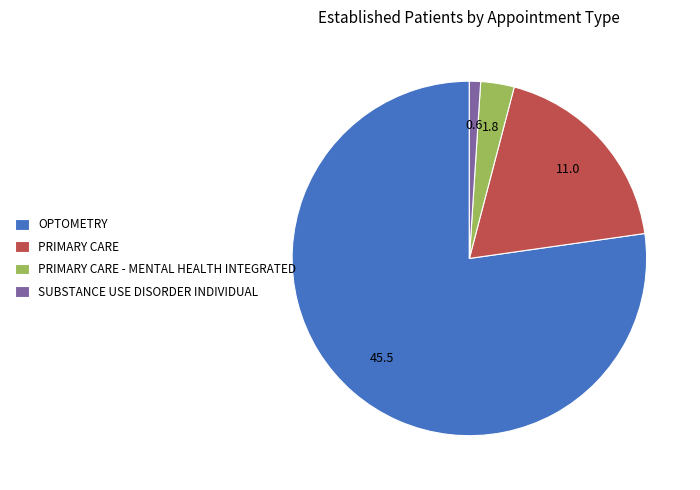

True or false: SUBSTANCE USE DISORDER INDIVIDUAL accounts for 11% of the total.

False